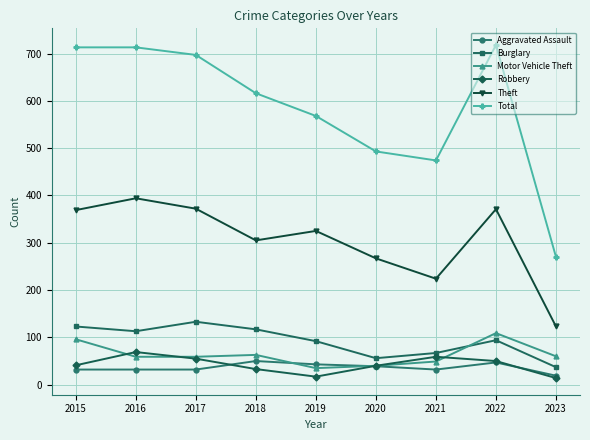

What is the difference between the highest and lowest values at 2015?

681